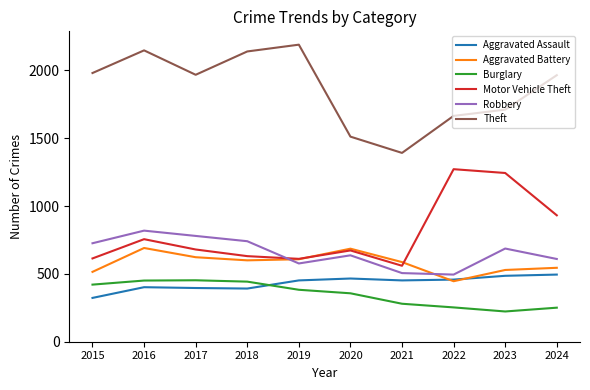

What is the difference between the highest and lowest values at 2024?

1714